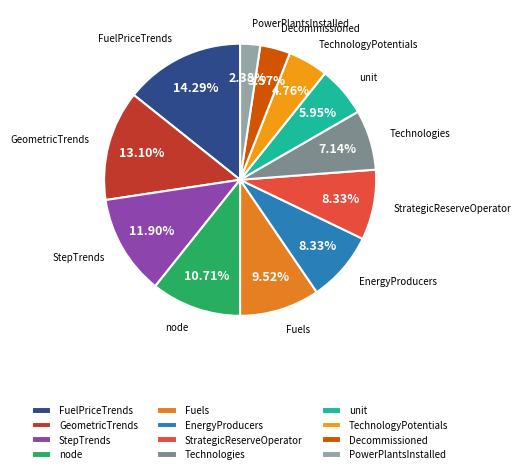

Is there a majority slice in this chart?

No